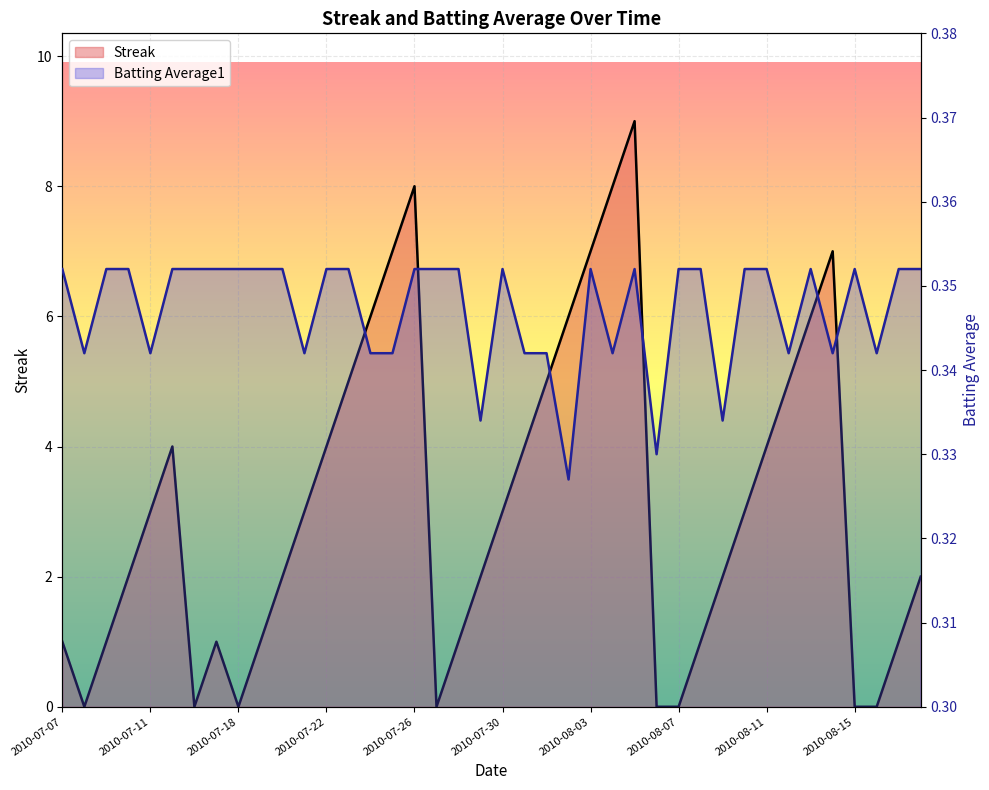

Between 2010-07-28 and 2010-08-12, which series saw the biggest shift?

Streak